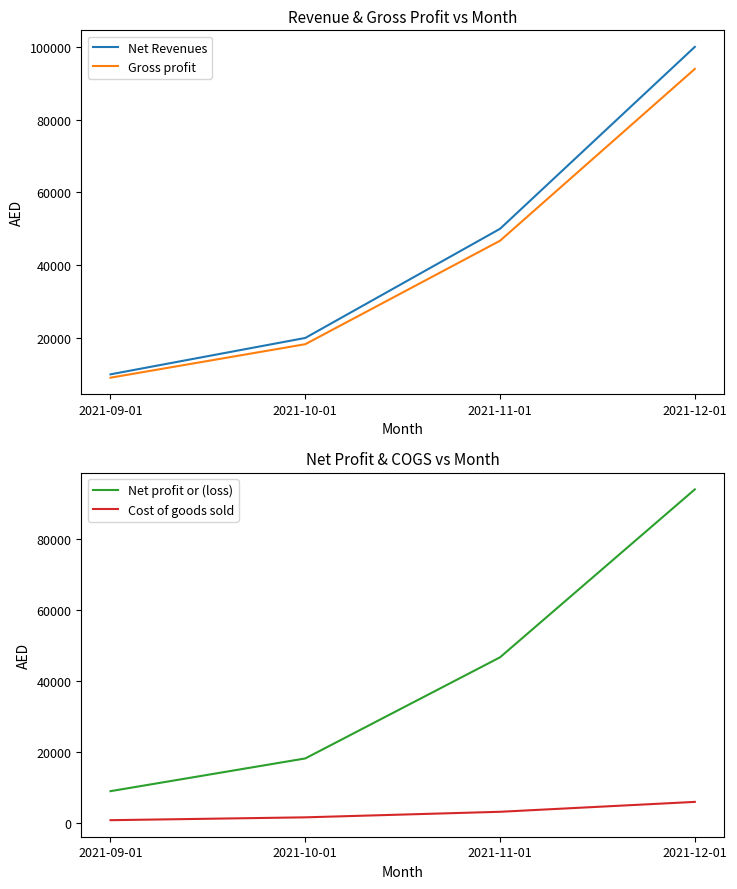

What is the approximate value of Cost of goods sold at 2021-10-01?

1720